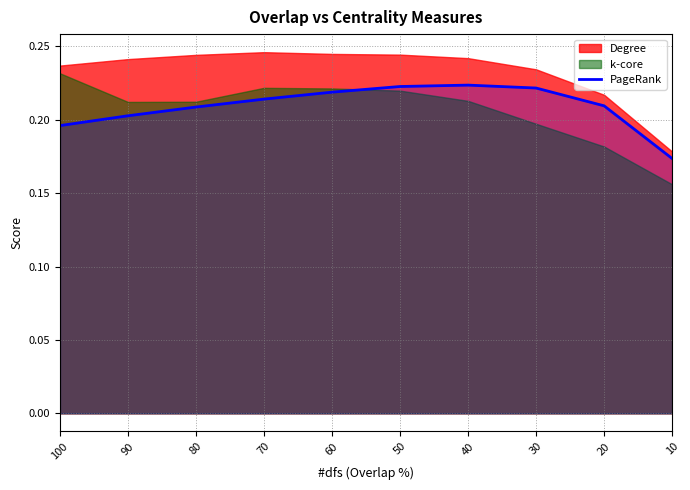

Does the chart have visible grid lines?

Yes